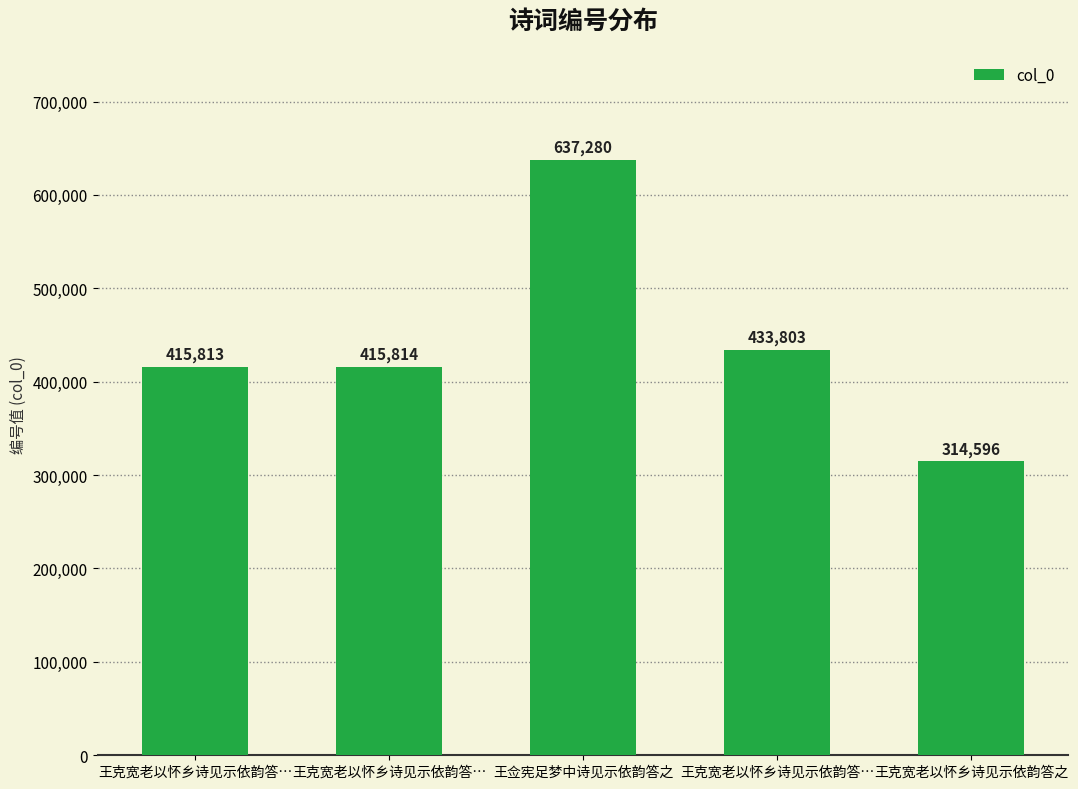

How many bars are there in total?

5